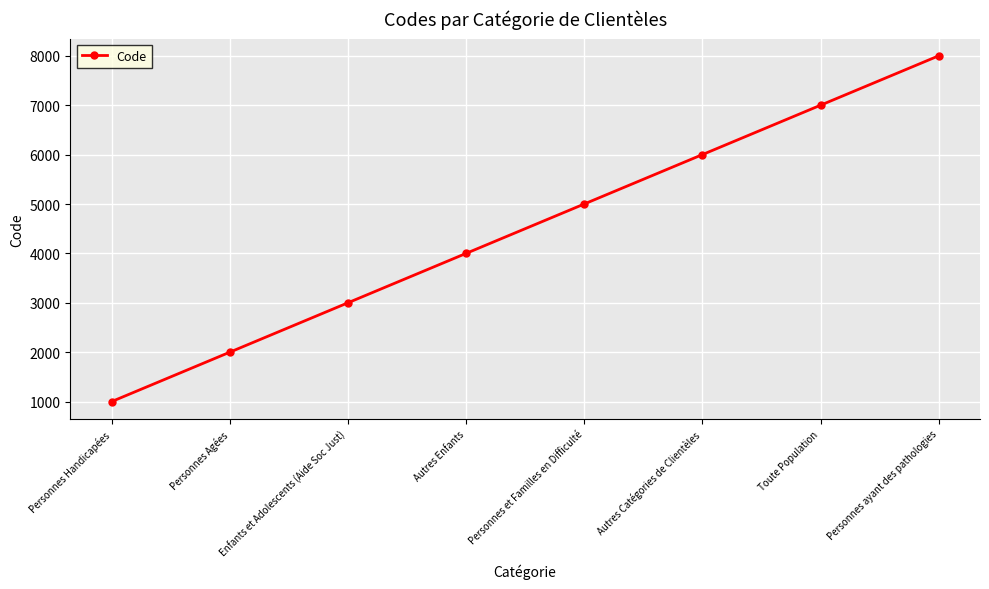

Is it true that the value at Autres Enfants is 6716?

False